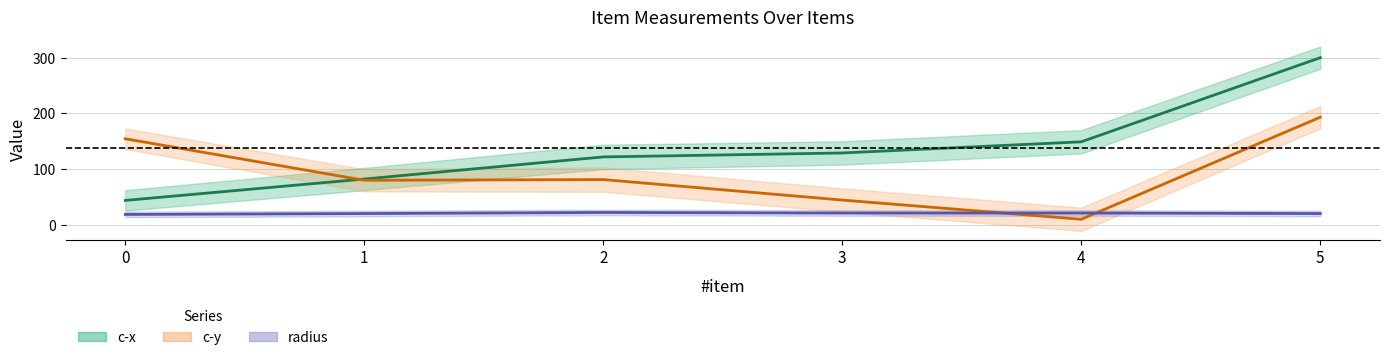

At which category does c-y reach its first local valley?

1